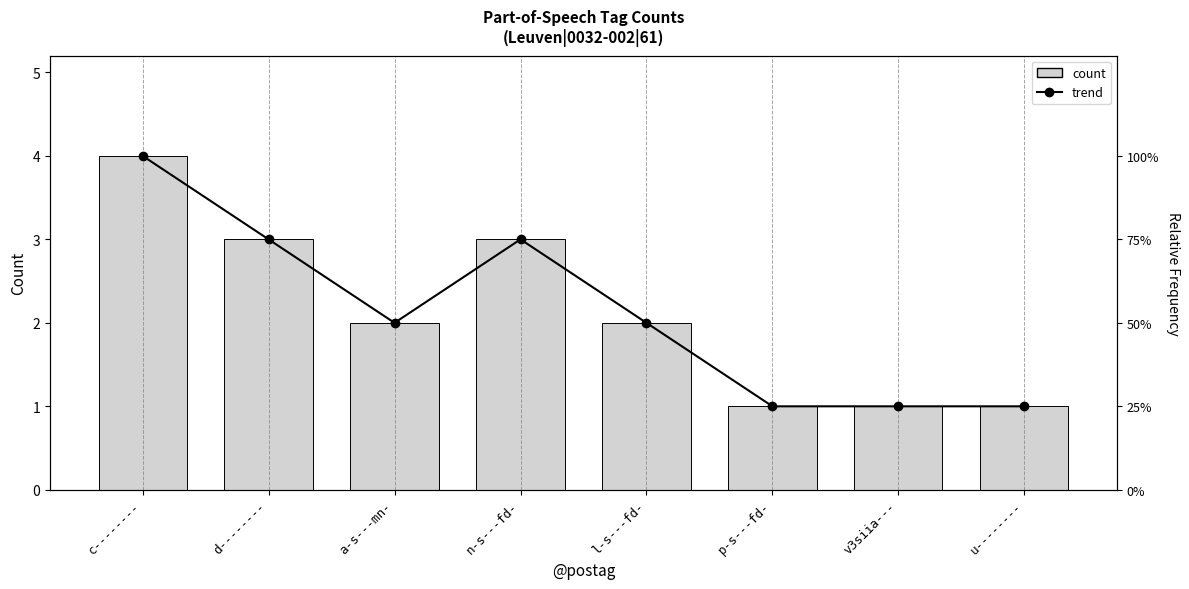

What position from the right is a-s---mn-?

6